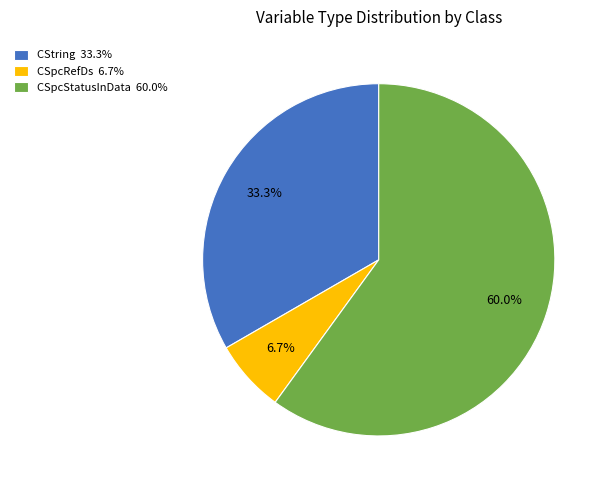

Between CSpcStatusInData and CString, which is larger?

CSpcStatusInData